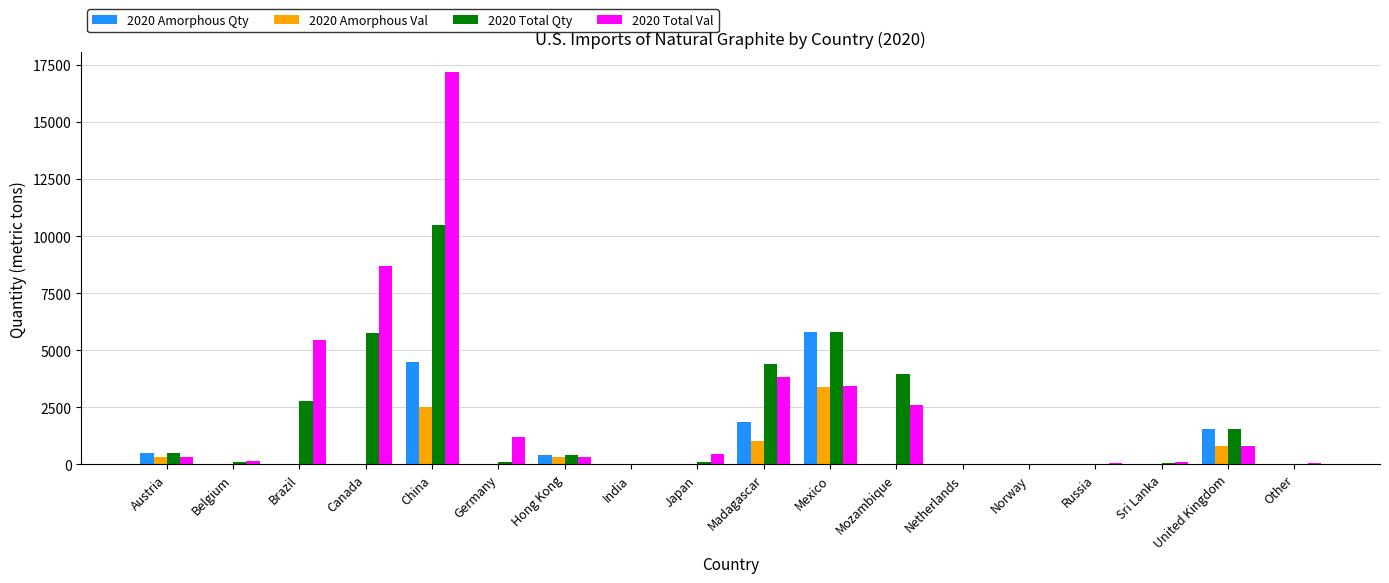

What is the maximum value shown in the chart?

17200